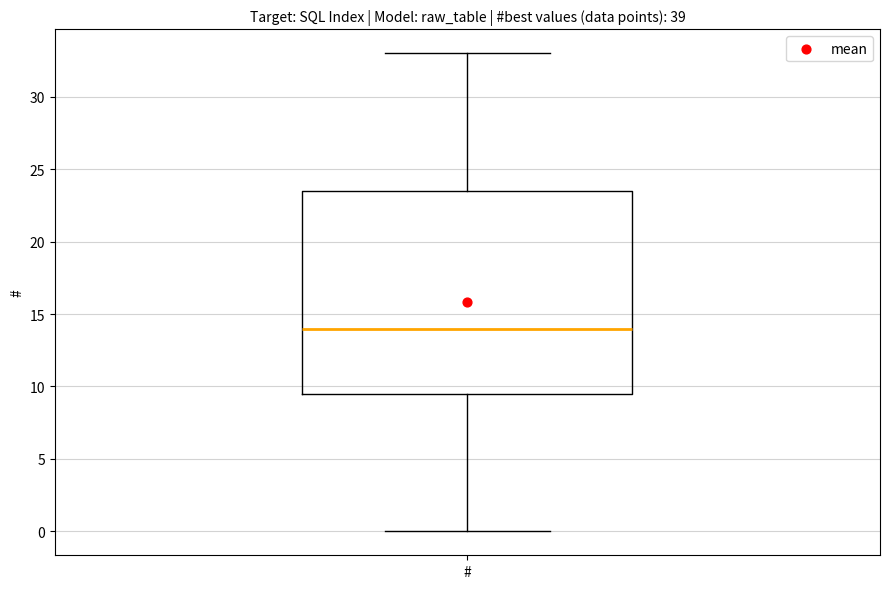

Transcribe this box plot: give where the median line is, the range the box spans, and where the two whiskers end, as read against the y-axis. The values are not printed on the chart, so give them approximately, as read against the axis.

median 14.0, box 9.5 to 23.5, whiskers 0.0 to 33.0